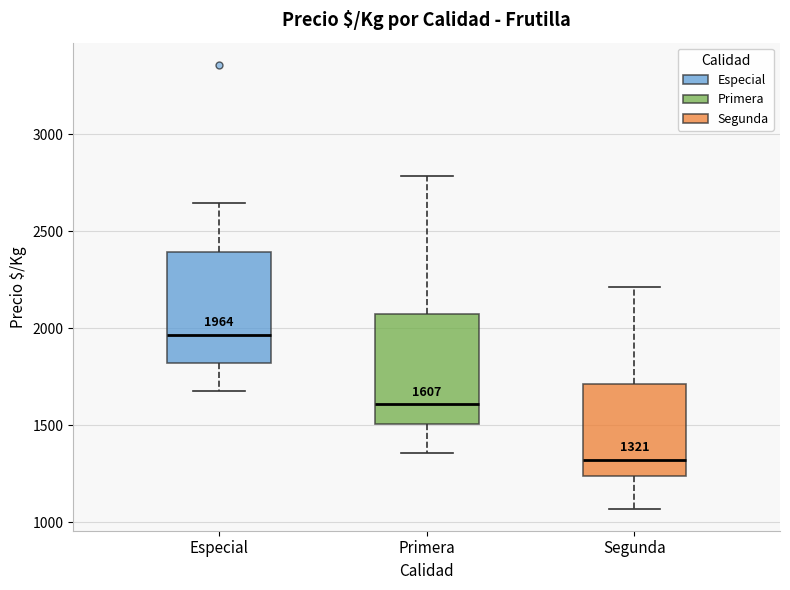

Which box has the highest median line?

Especial